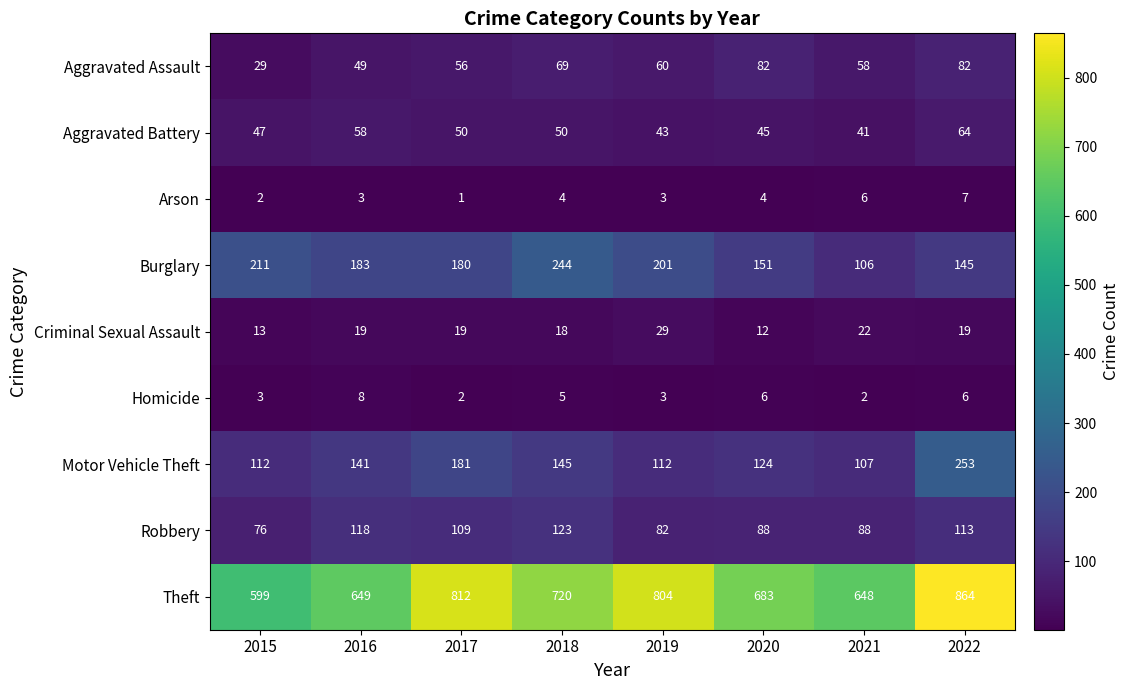

Is it true that Burglary equals 78 at 2018?

False